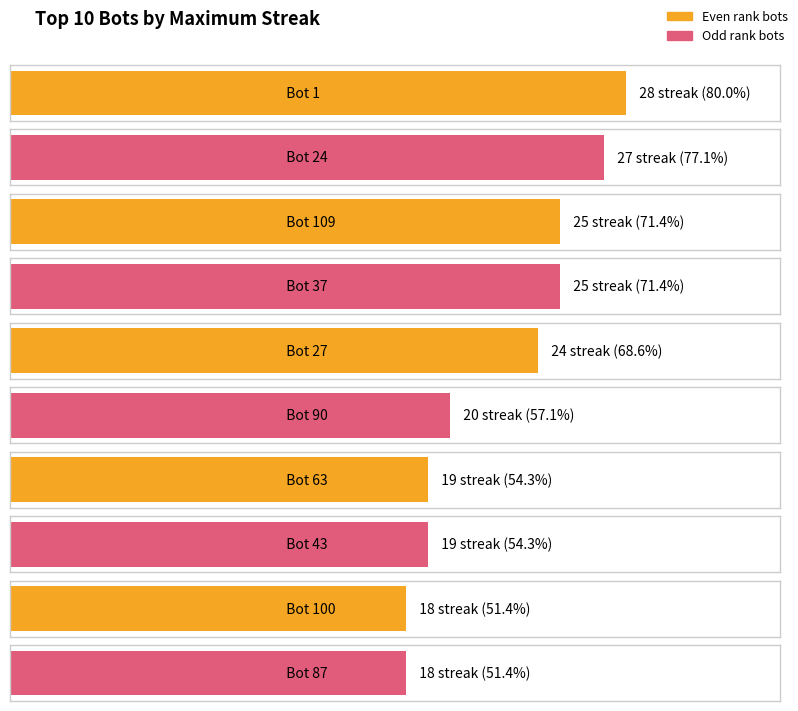

The value of maxStreak at Bot 63 is 6. True or false?

False